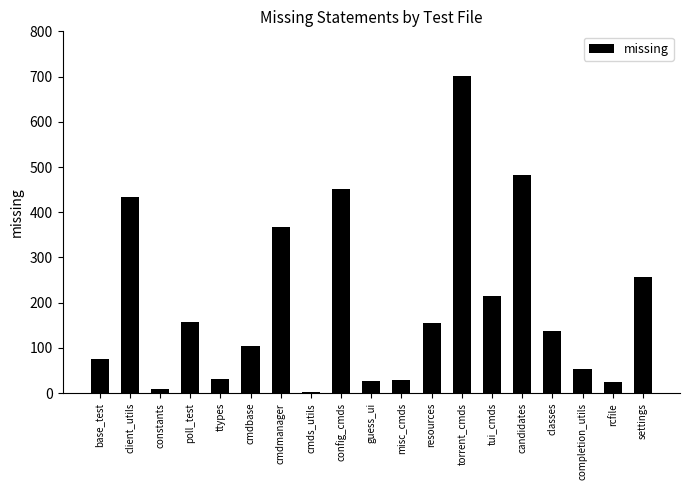

What position from the right is completion_utils?

3